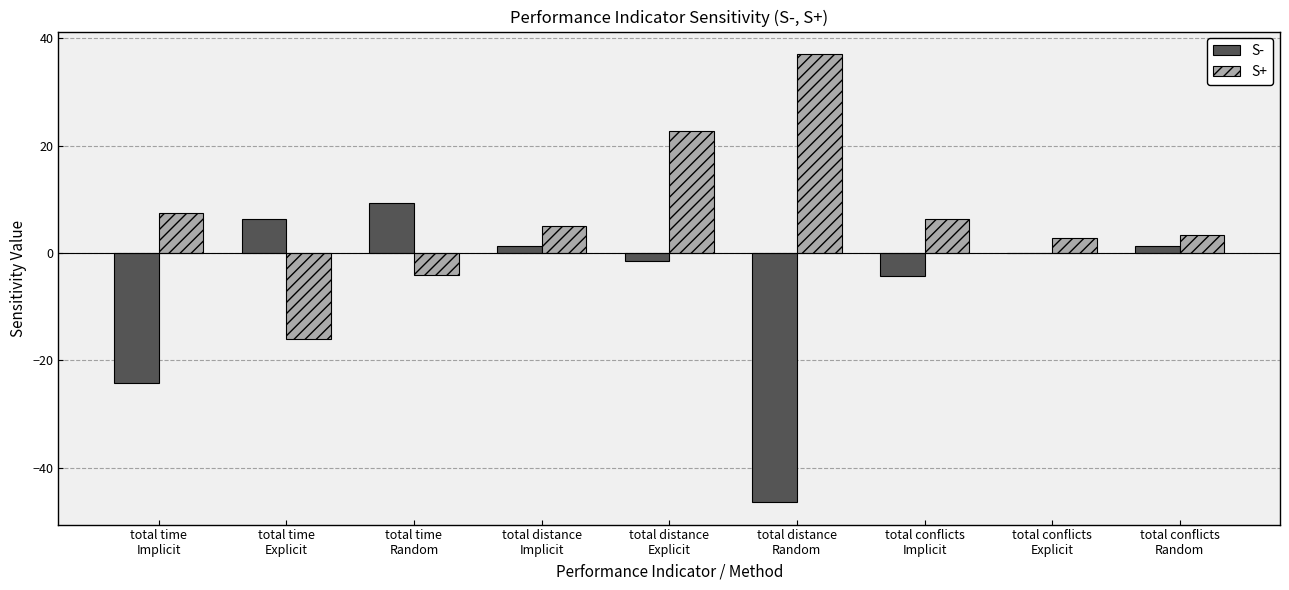

Which series has the largest total across all categories?

S+